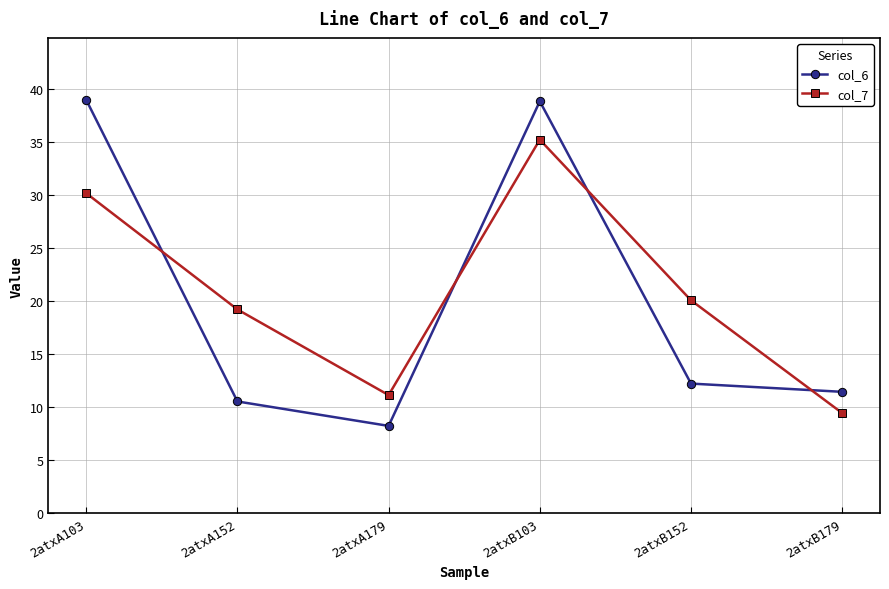

List the labels in order of col_7 value, largest first.

2atxB103, 2atxA103, 2atxB152, 2atxA152, 2atxA179, 2atxB179